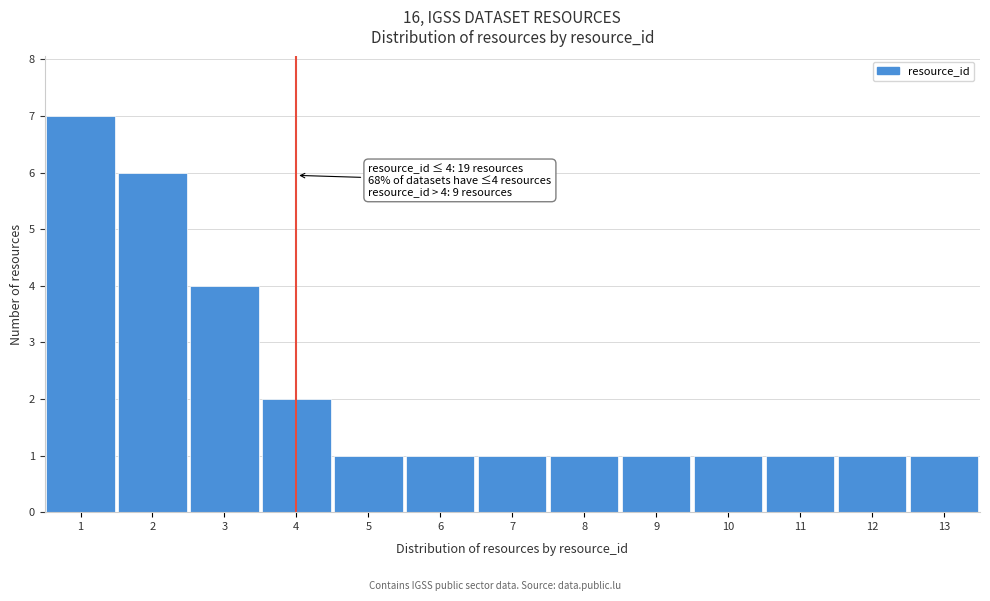

Reading right to left, what are all the values shown in this chart?

13=1	12=1	11=1	10=1	9=1	8=1	7=1	6=1	5=1	4=2	3=4	2=6	1=7